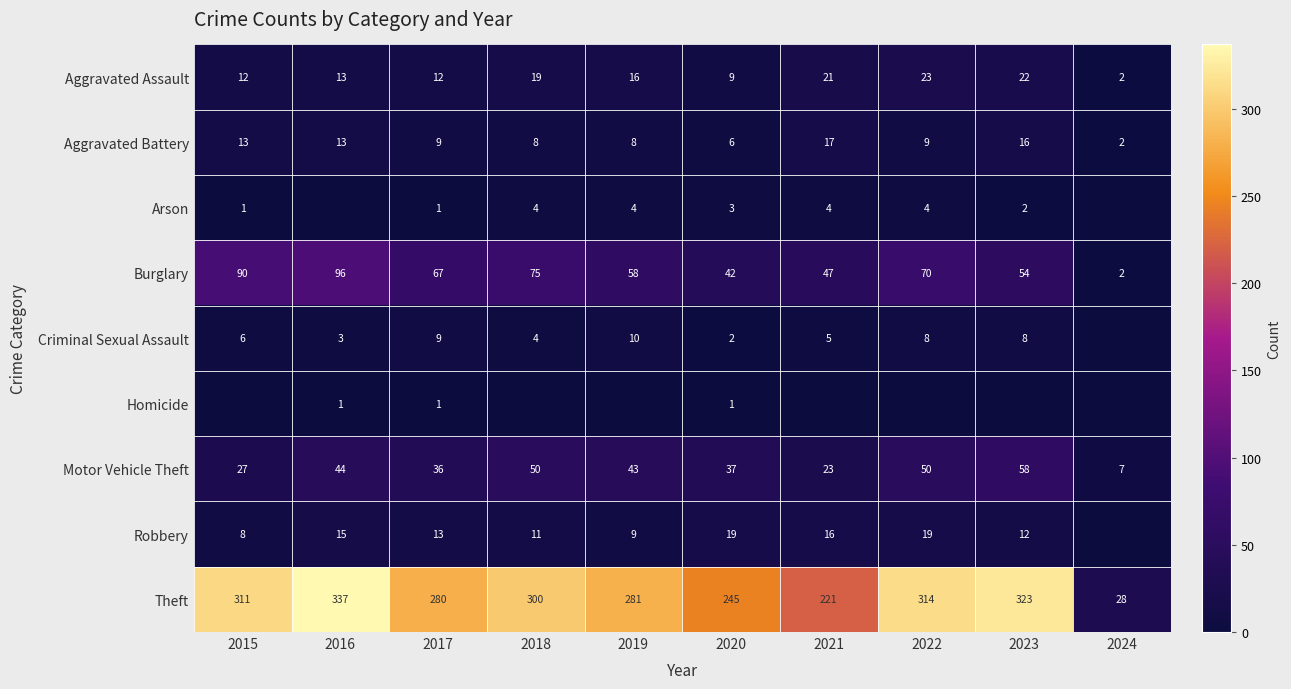

At how many categories does at least one series exceed 122?

9